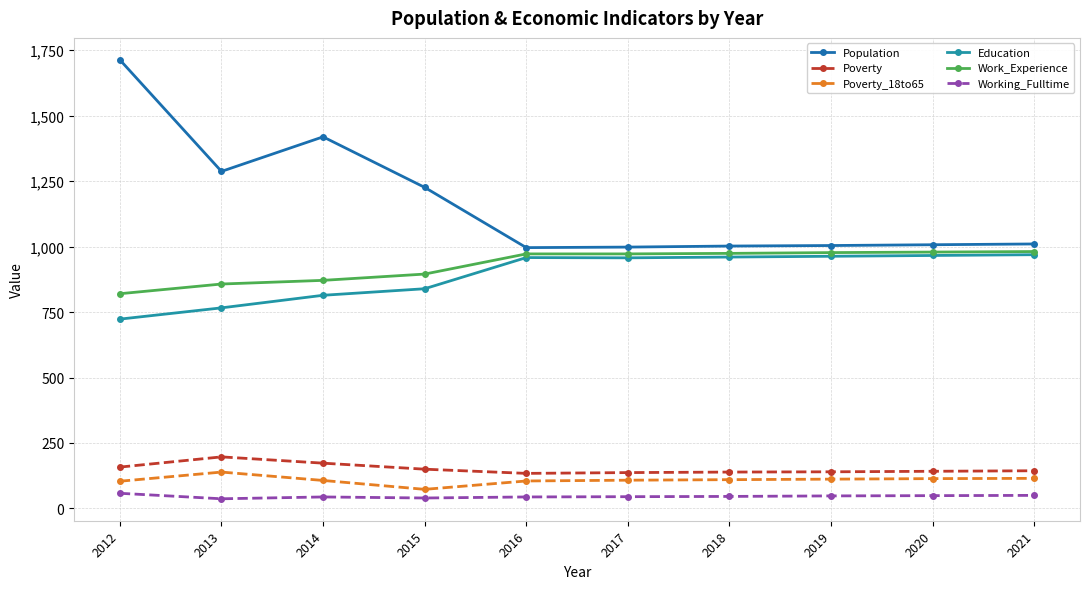

Which series changed the most between 2013 and 2017?

Population